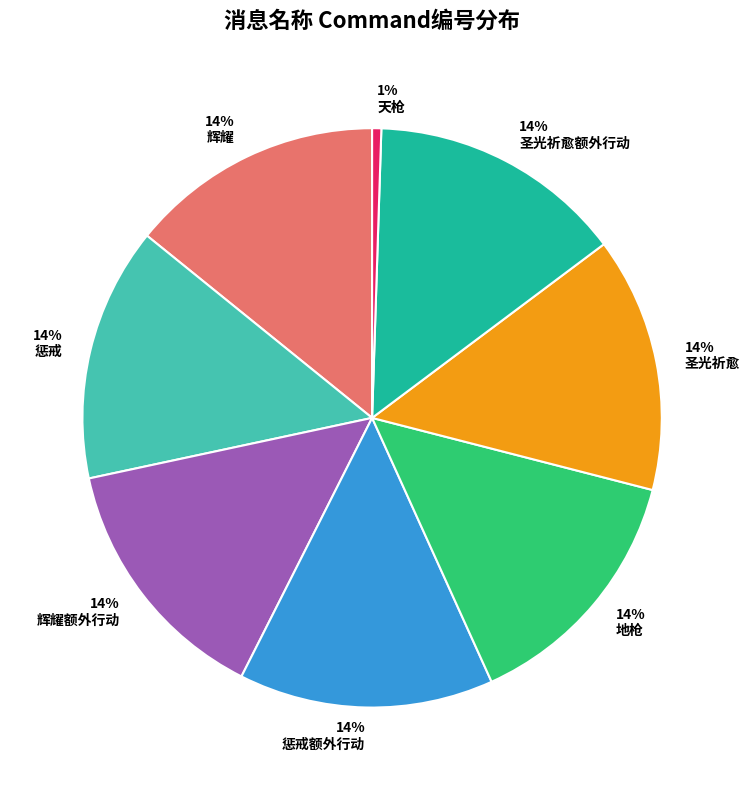

Which slice is the smallest?

天枪